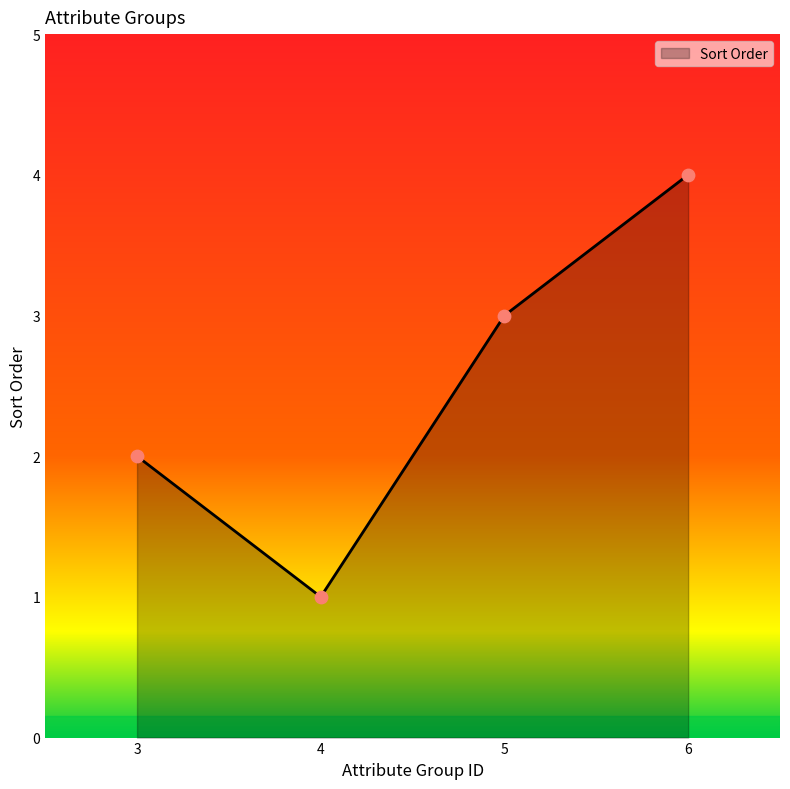

What is the ratio of the value at 6 to the value at 4?

4.0